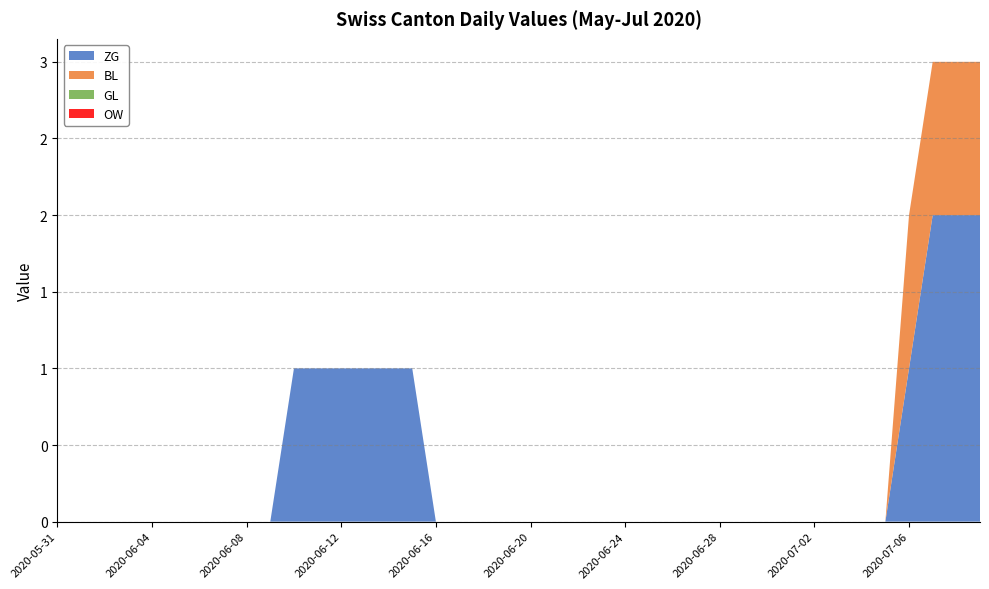

Reading left to right, list all the values displayed in this chart.

ZG: 0	0	0	0	0	0	0	0	0	0	1	1	1	1	1	1	0	0	0	0	0	0	0	0	0	0	0	0	0	0	0	0	0	0	0	0	1	2	2	2
BL: 0	0	0	0	0	0	0	0	0	0	0	0	0	0	0	0	0	0	0	0	0	0	0	0	0	0	0	0	0	0	0	0	0	0	0	0	1	1	1	1
GL: 0	0	0	0	0	0	0	0	0	0	0	0	0	0	0	0	0	0	0	0	0	0	0	0	0	0	0	0	0	0	0	0	0	0	0	0	0	0	0	0
OW: 0	0	0	0	0	0	0	0	0	0	0	0	0	0	0	0	0	0	0	0	0	0	0	0	0	0	0	0	0	0	0	0	0	0	0	0	0	0	0	0